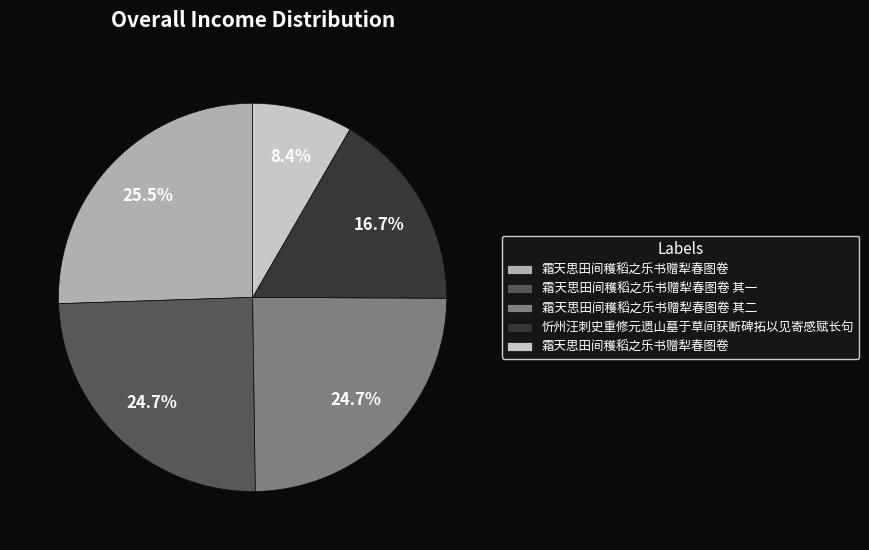

Is there a majority slice in this chart?

No